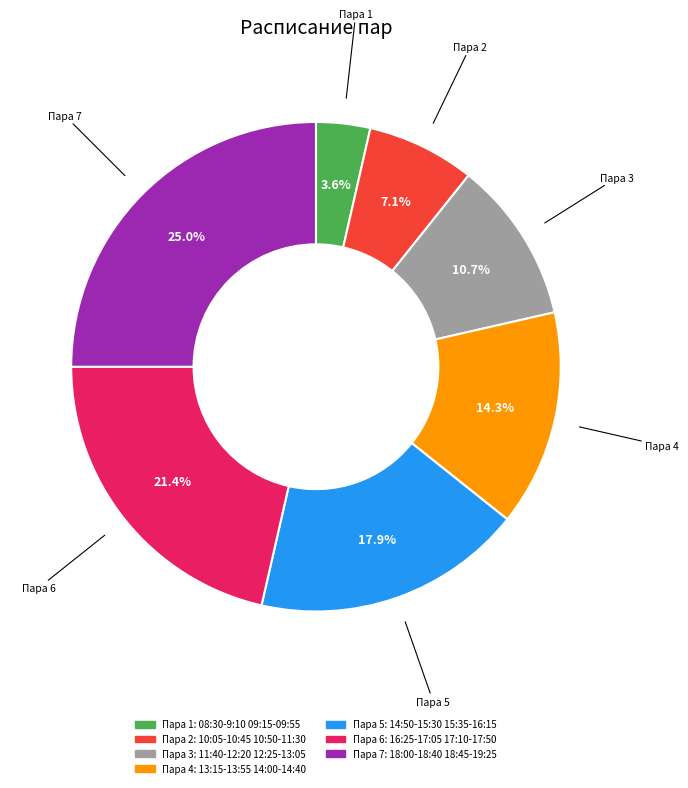

Is there a majority slice in this chart?

No